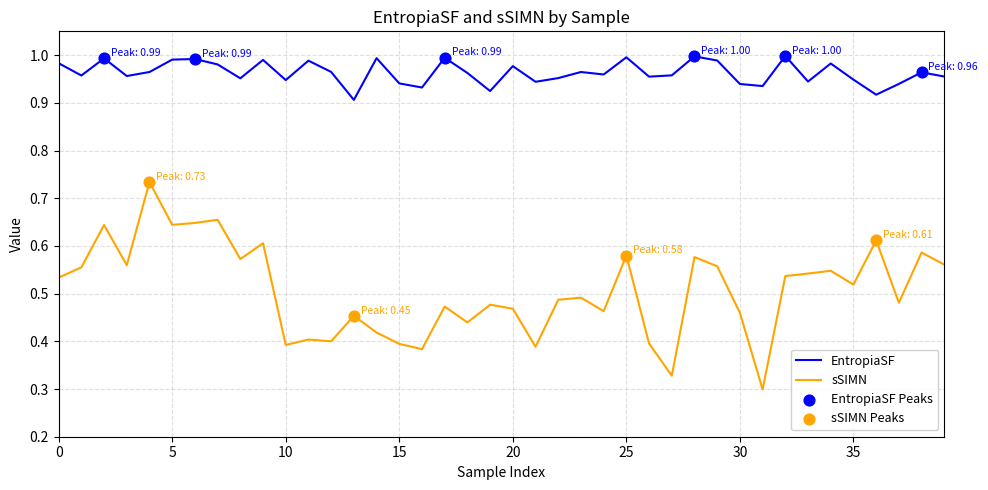

Rank the series by their maximum value, from highest to lowest.

EntropiaSF, sSIMN